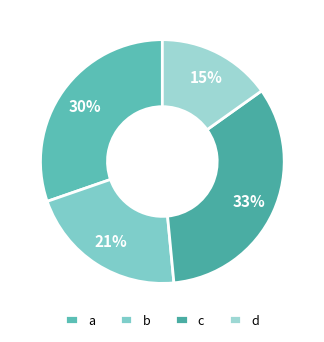

What is the smallest slice in the pie chart?

d